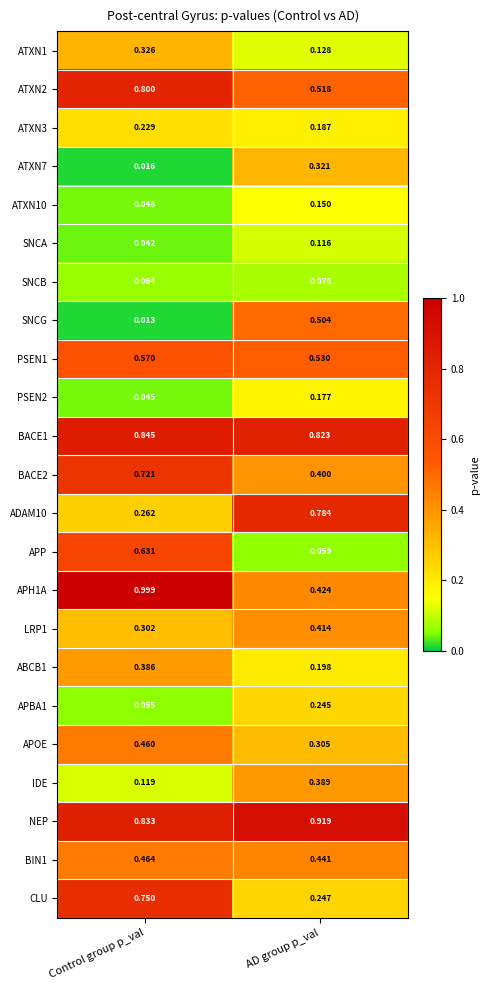

At which label is APOE closest to 0?

AD group p_val